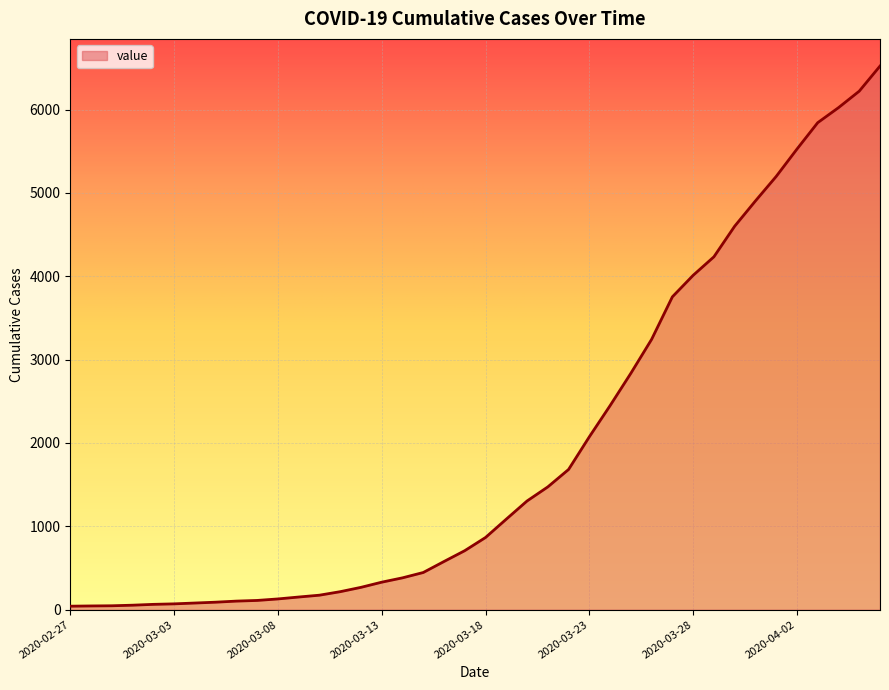

What is the maximum value shown in the chart?

6521